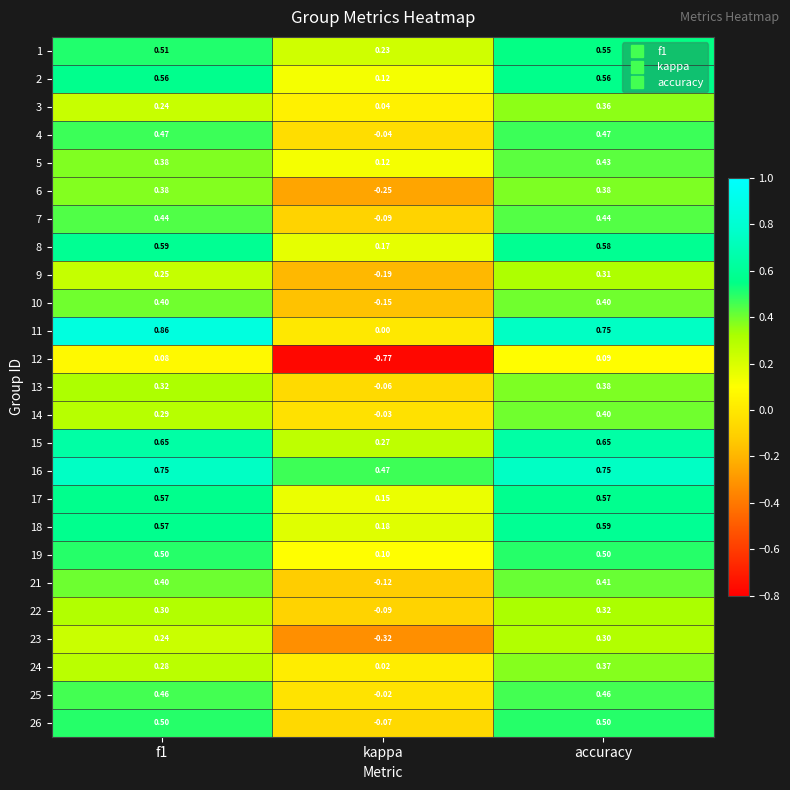

At which category is the sum across all series the highest?

accuracy